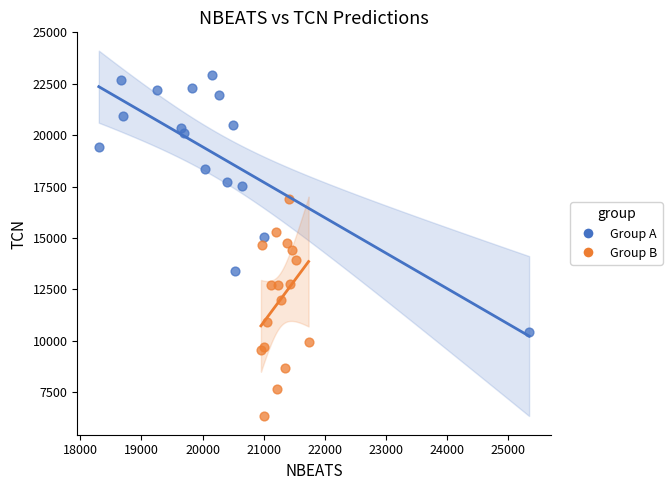

Which series has the widest spread of Y values?

Group A